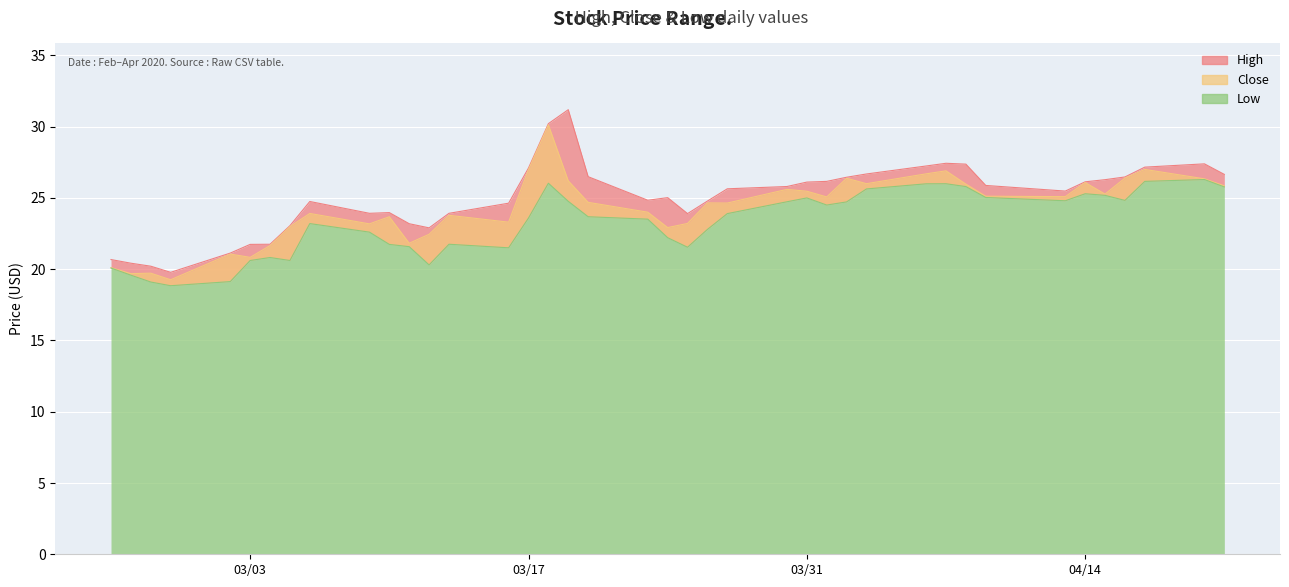

What is the average value of the High series?

25.0